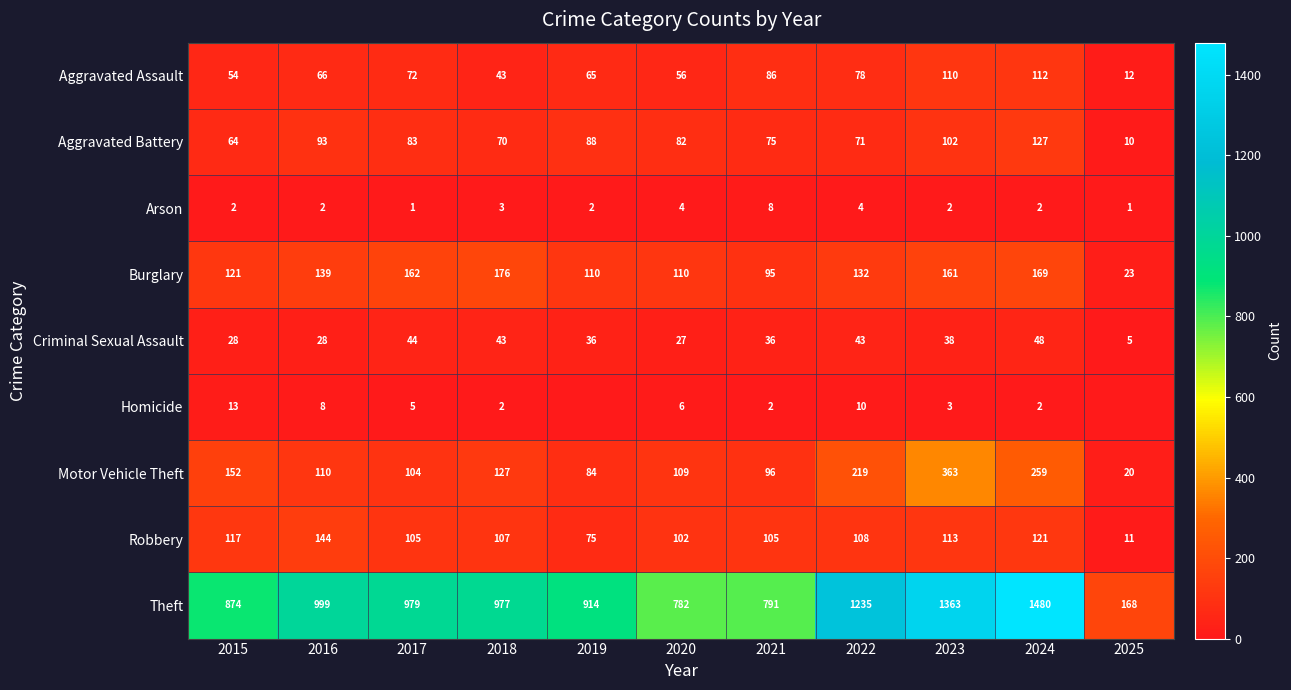

What is the lowest value of the Criminal Sexual Assault series?

5